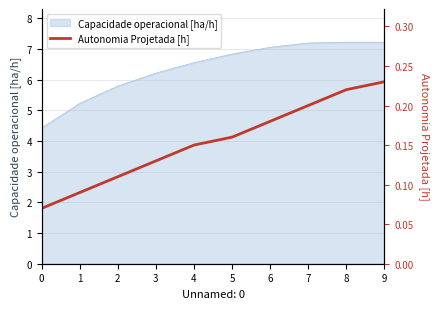

How many values are between 0 and 1?

10